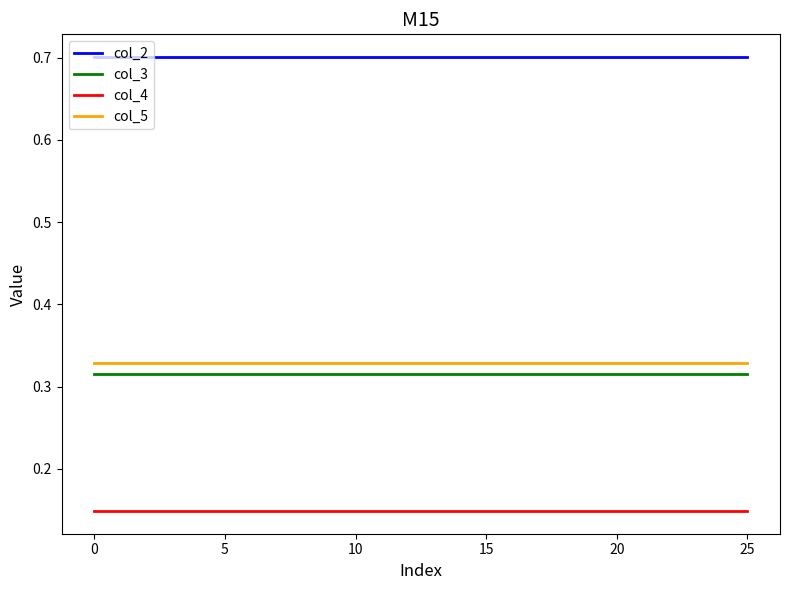

Which series has the largest total across all categories?

col_2